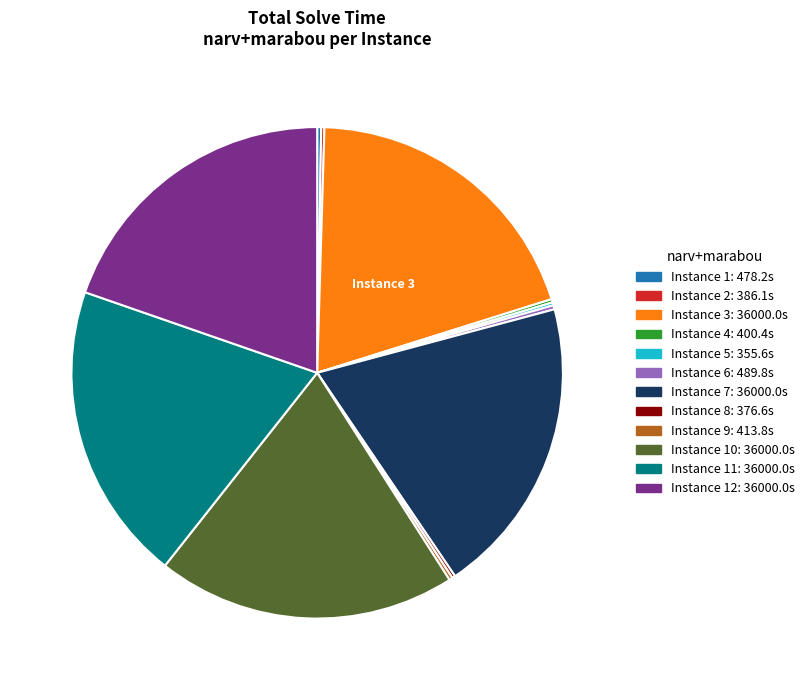

Is there a majority slice in this chart?

No